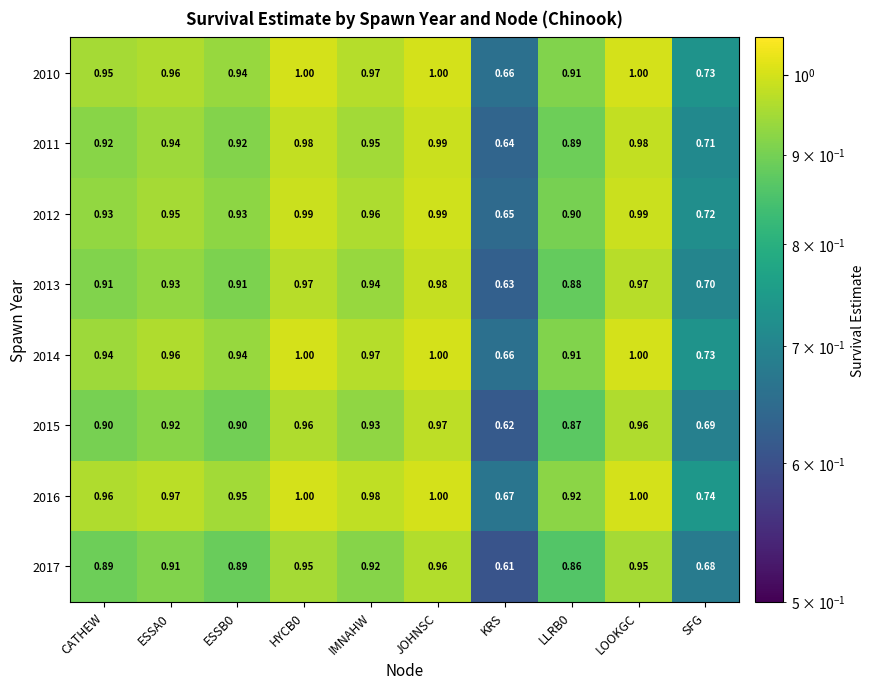

At which category is the sum across all series the highest?

JOHNSC